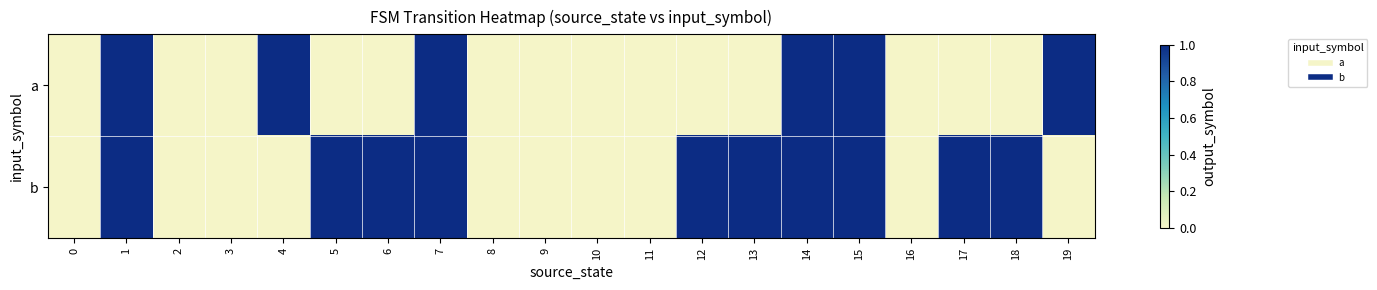

What is the total value across all series at 19?

1